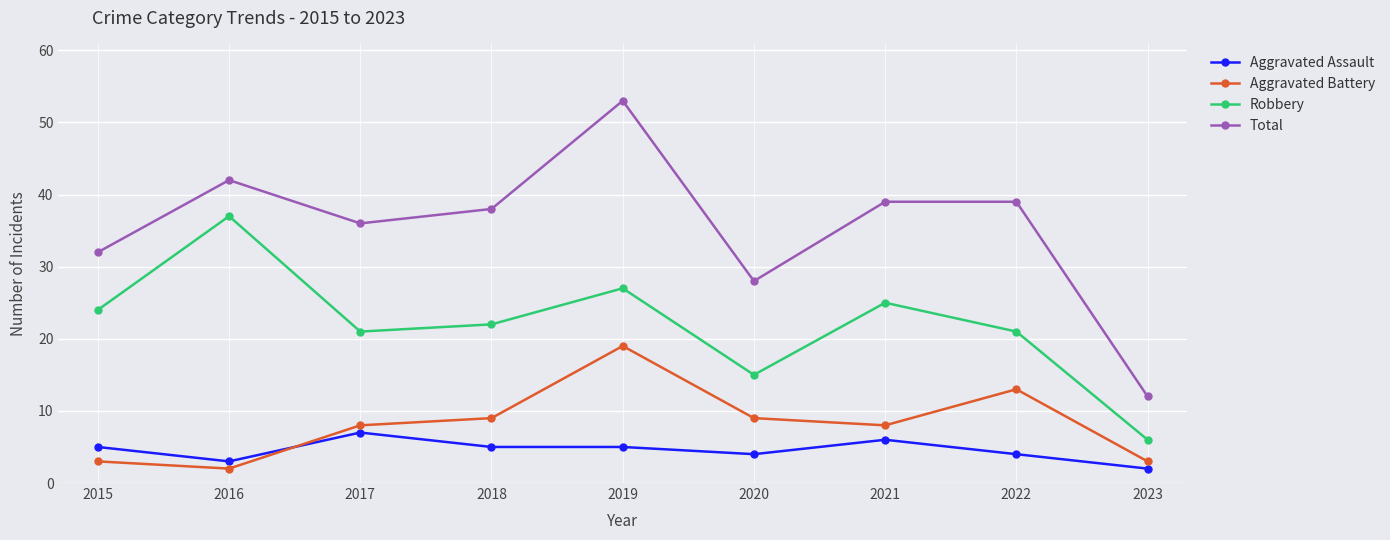

What is the difference between the maximum and minimum values in the Total series?

41